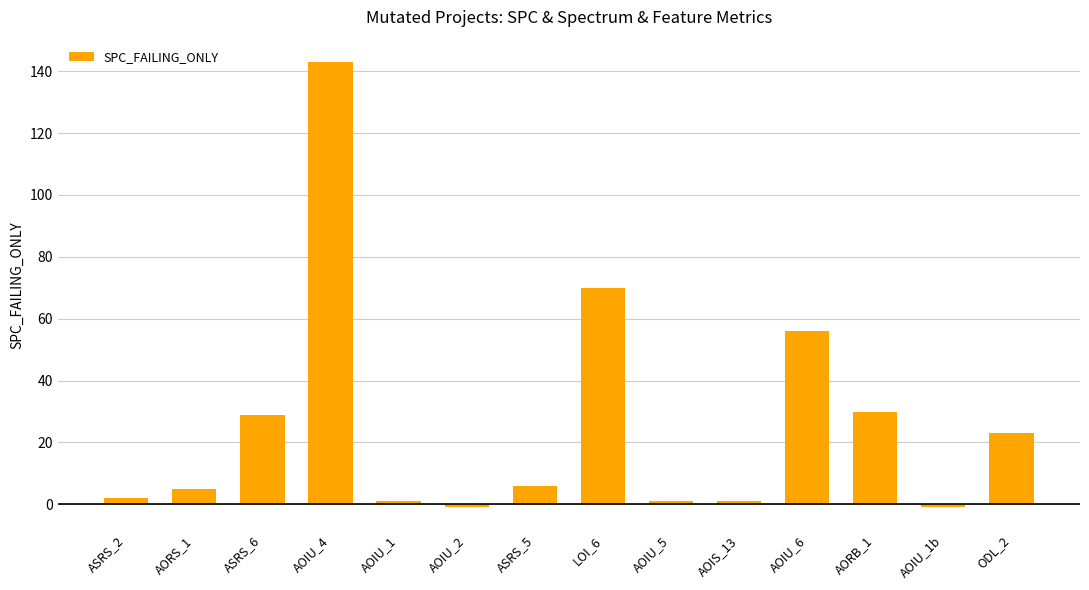

What is the value of the 12th bar from the left?

30